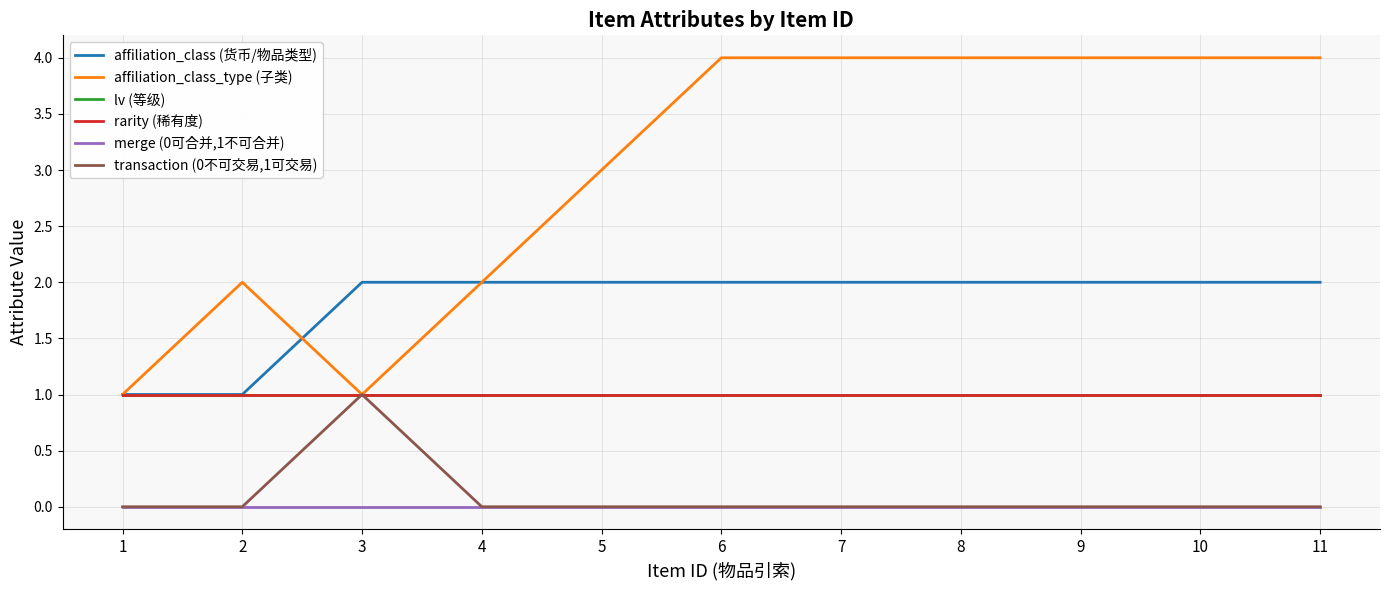

Which series has the largest total across all categories?

affiliation_class_type (子类)